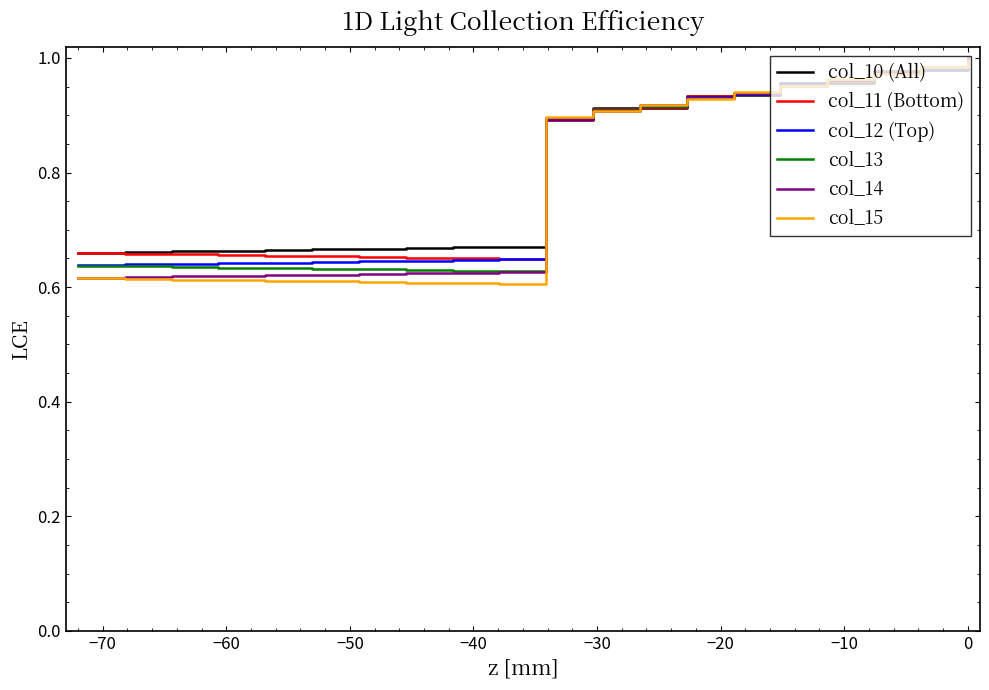

What are all the series names shown in the legend?

col_10 (All), col_11 (Bottom), col_12 (Top), col_13, col_14, col_15